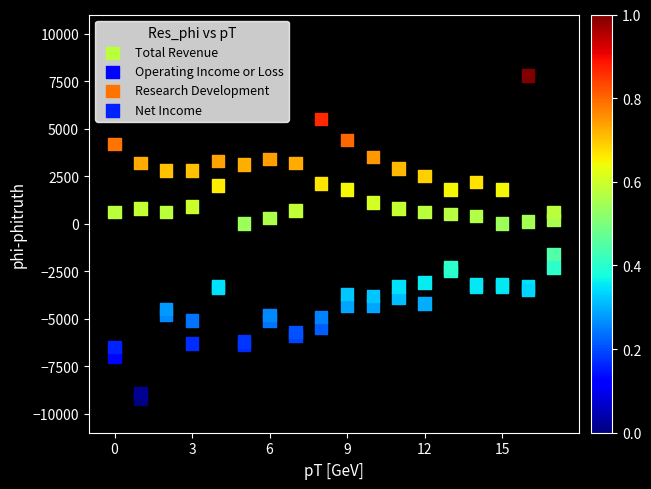

Which series contains the highest Y value?

Research Development